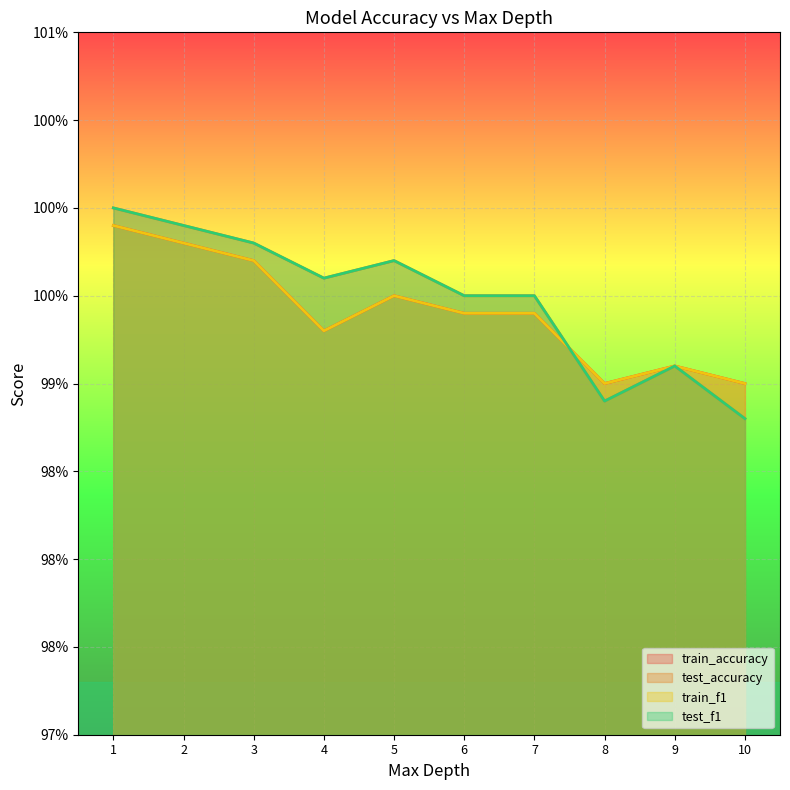

Where is the first local minimum for train_accuracy?

4